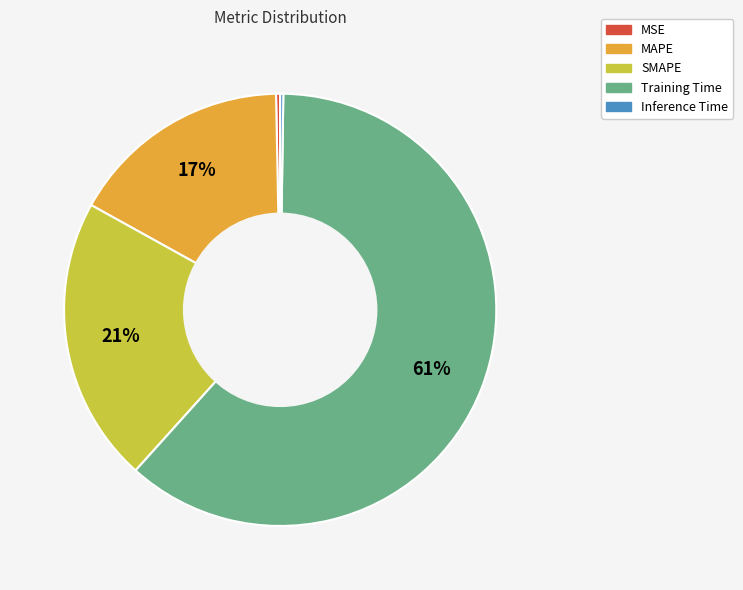

Is it true that Training Time is 53% of the pie?

False